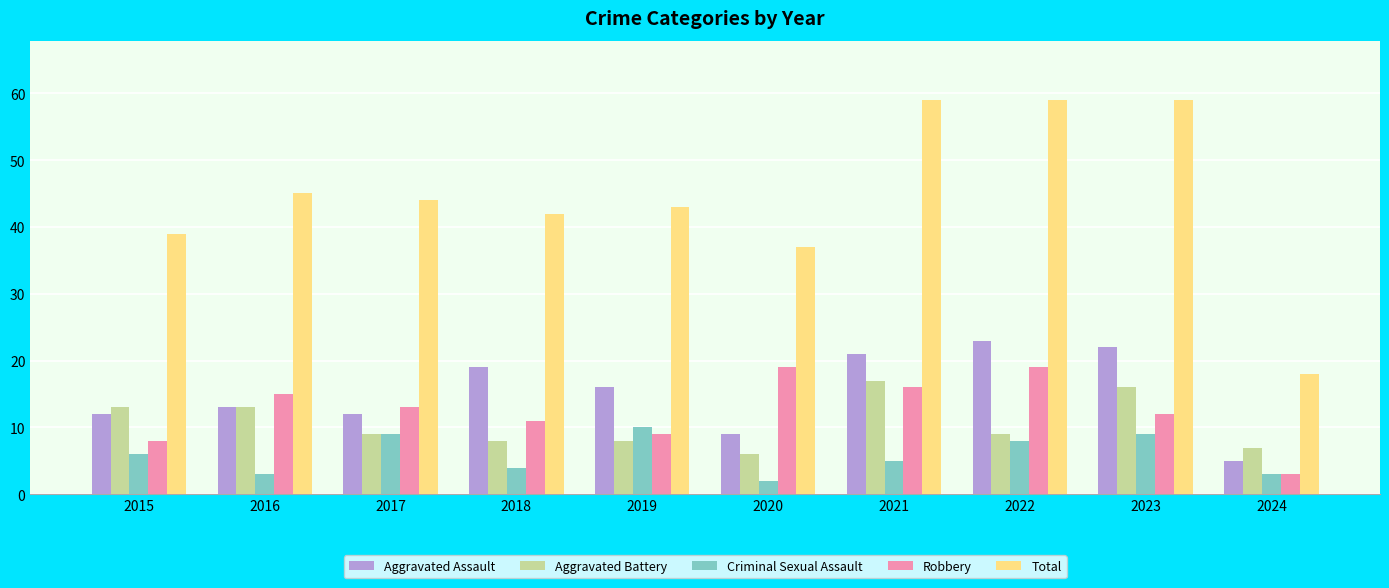

At which label is Criminal Sexual Assault closest to 6?

2015